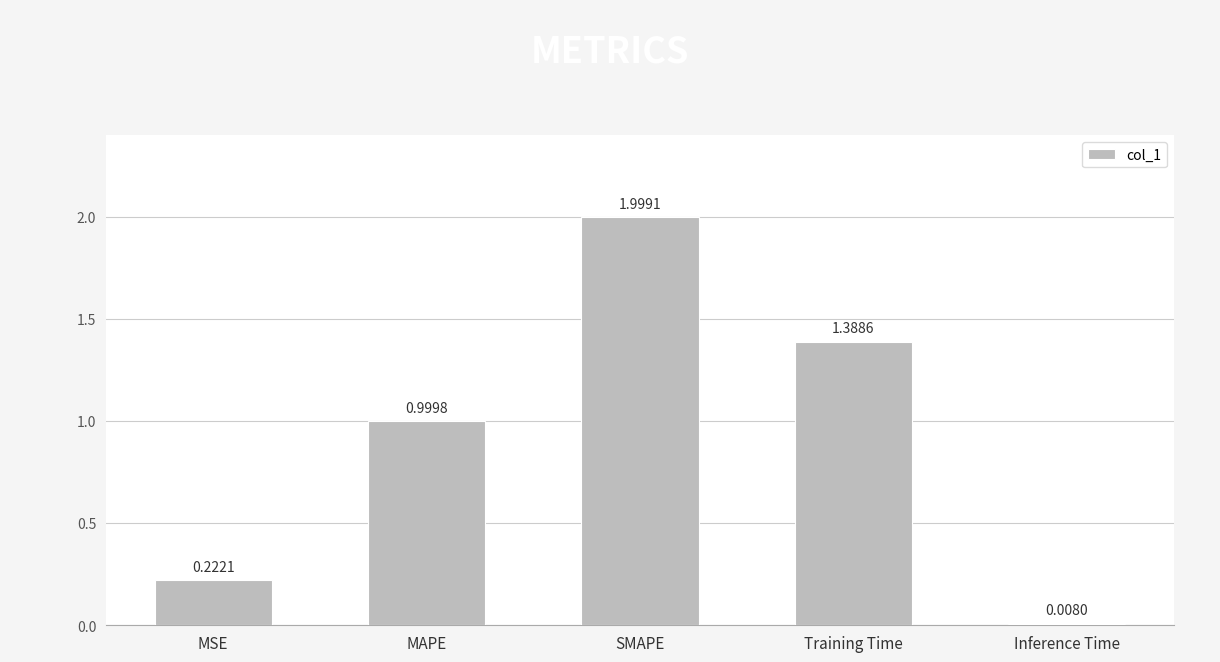

What is the sum of all values?

4.6